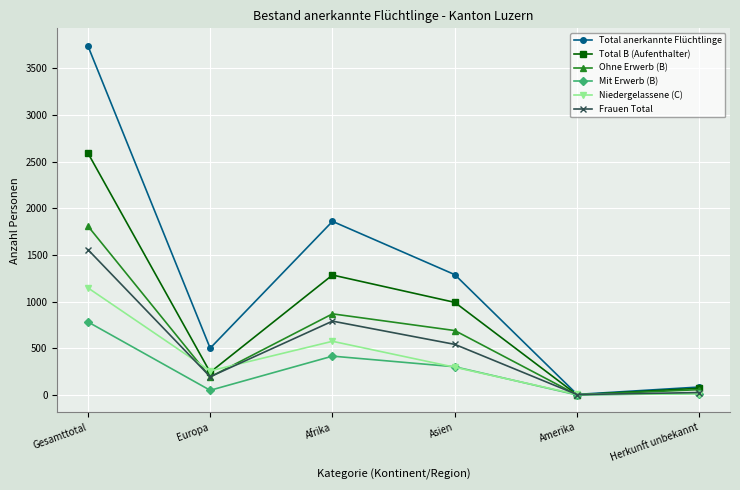

Between which two adjacent categories do Niedergelassene (C) and Total B (Aufenthalter) first intersect?

Gesamttotal and Europa